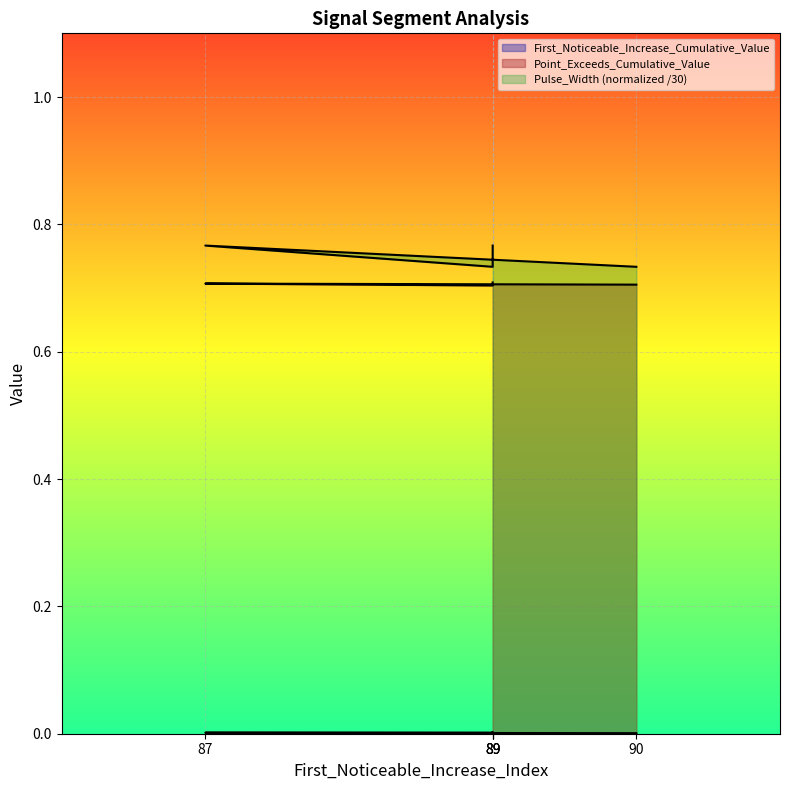

At which category is the sum across all series the highest?

89